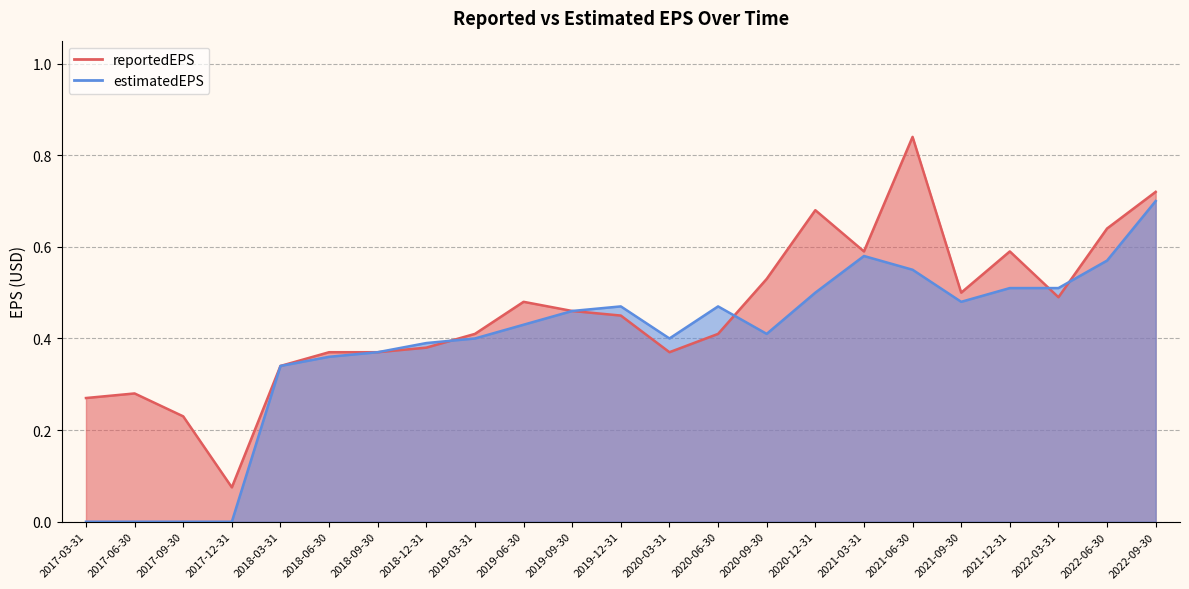

What are all the series names shown in the legend?

reportedEPS, estimatedEPS